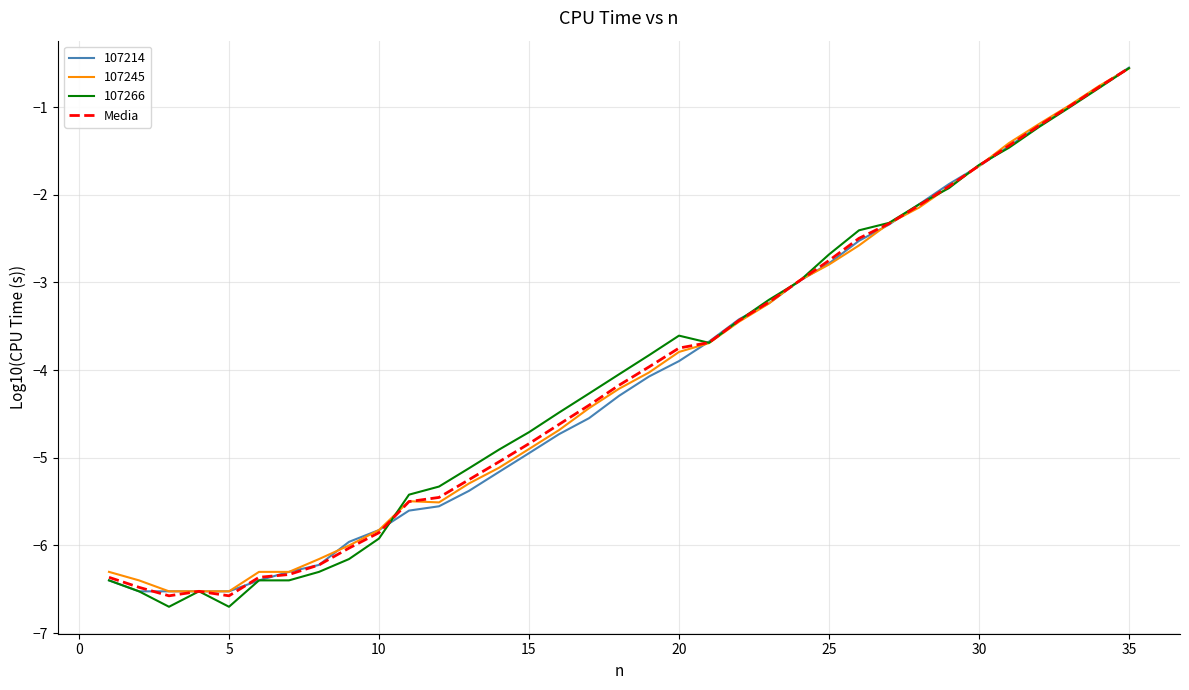

What is the greatest value displayed?

-0.5